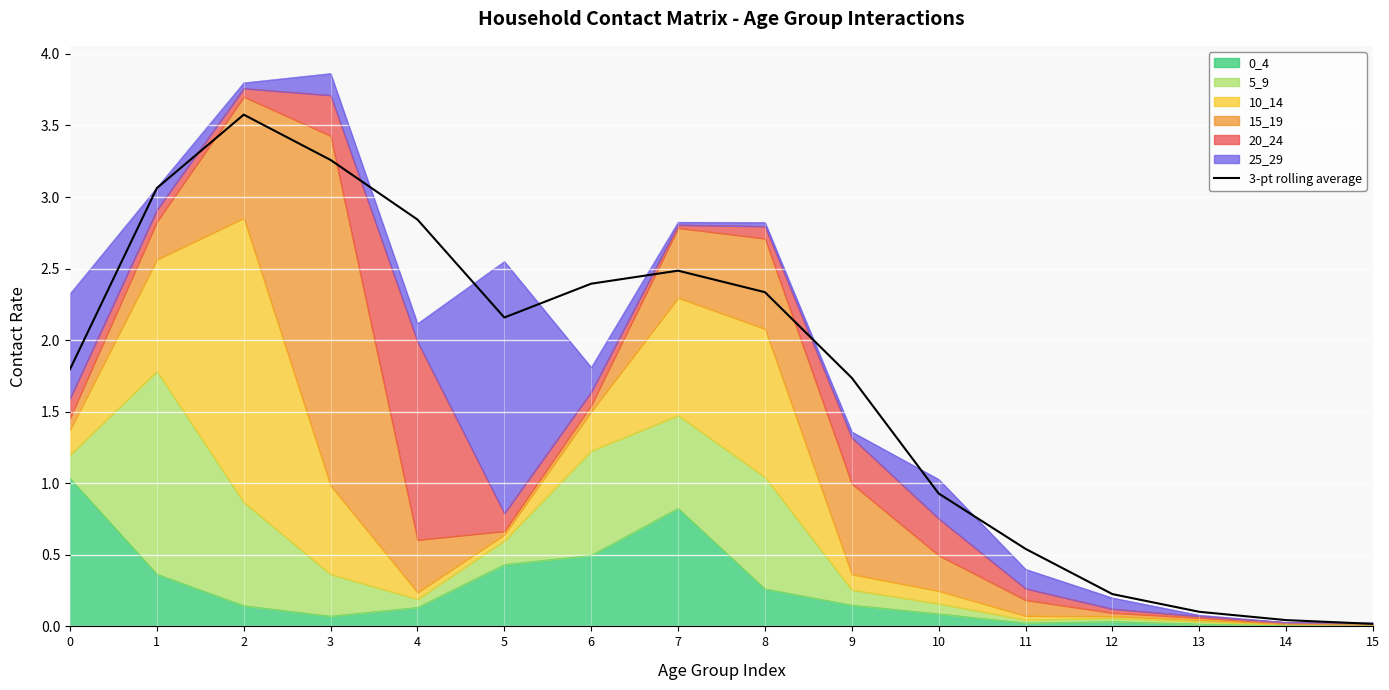

List the labels in order of value, largest first.

2, 3, 1, 4, 7, 6, 8, 5, 0, 9, 10, 11, 12, 13, 14, 15